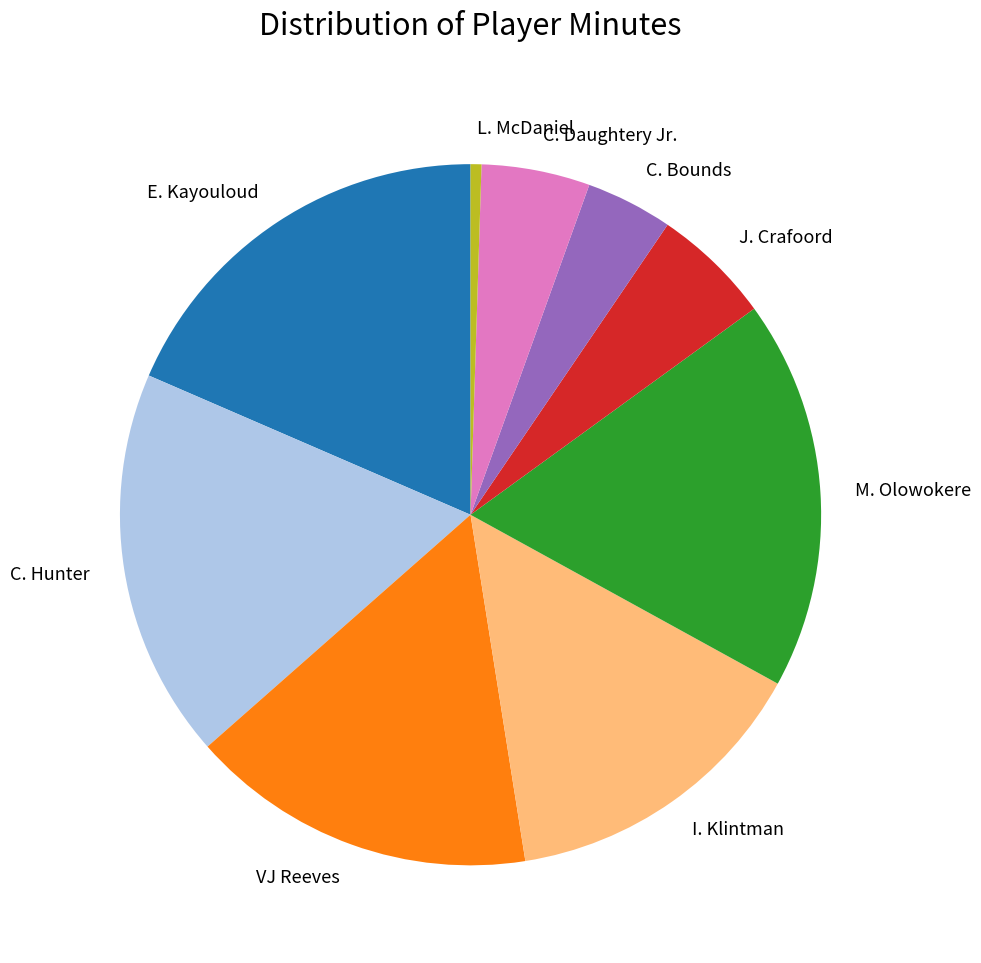

Which category has the smallest portion of the pie?

L. McDaniel